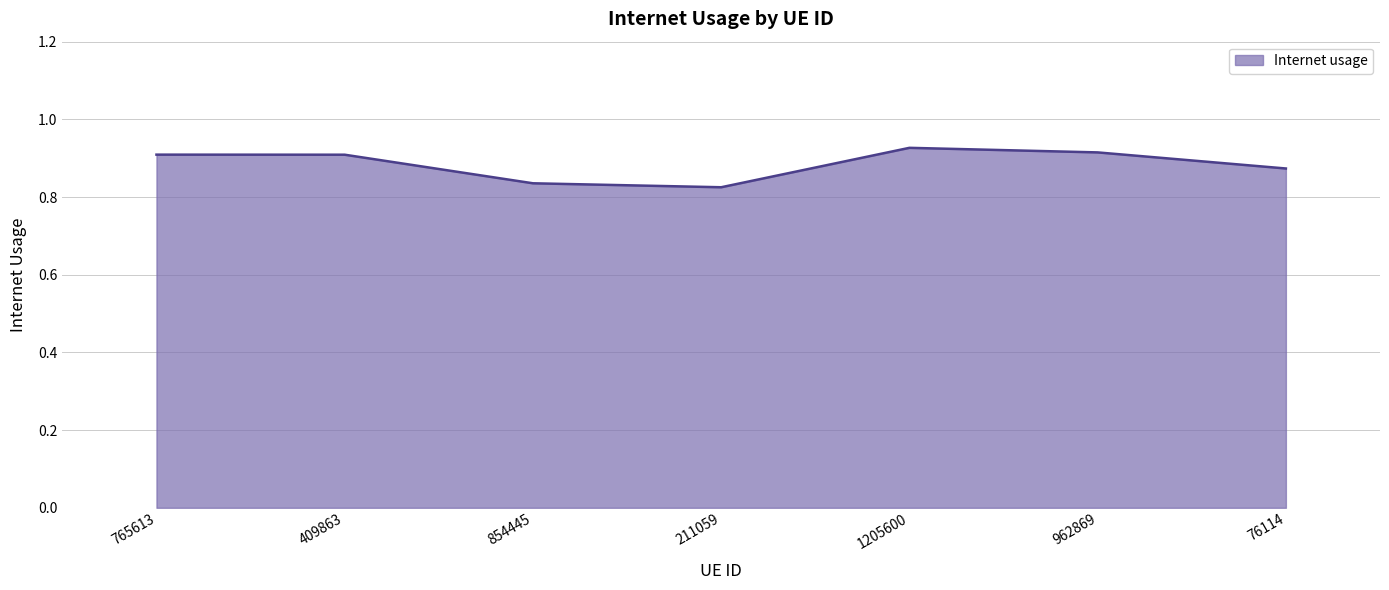

How many lines are shown in the chart?

1